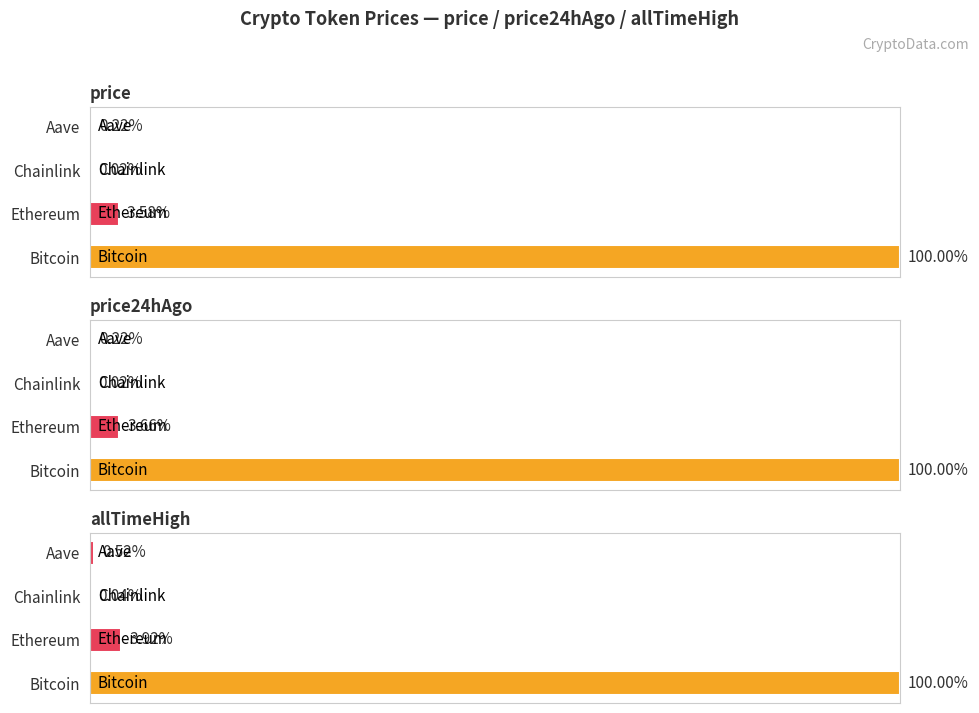

Which category has the highest value in the price series?

Bitcoin